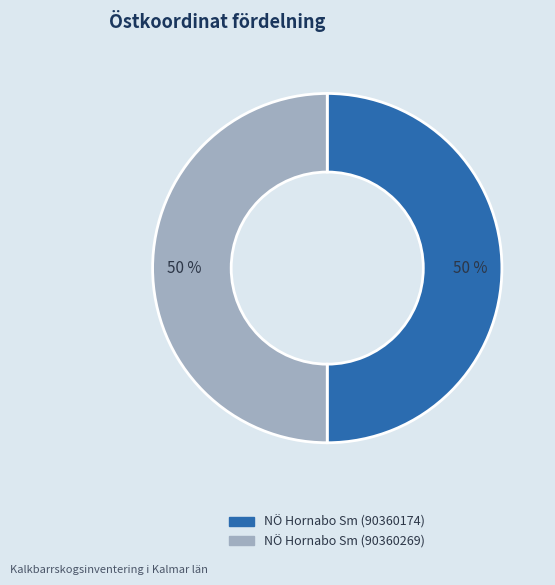

To the nearest percent, what portion does NÖ Hornabo Sm (90360174) represent?

50%